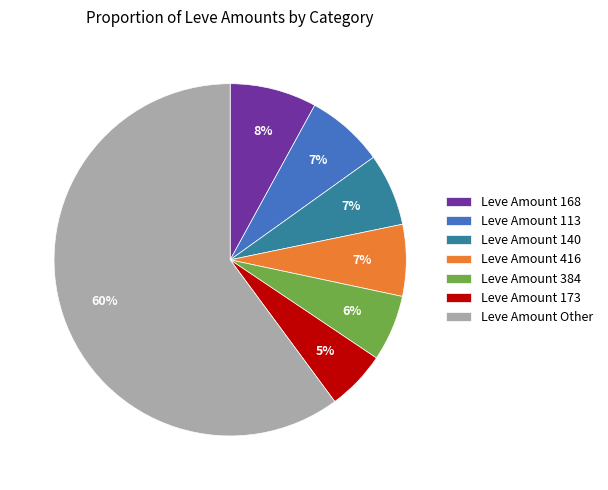

How many slices are in this pie chart?

7